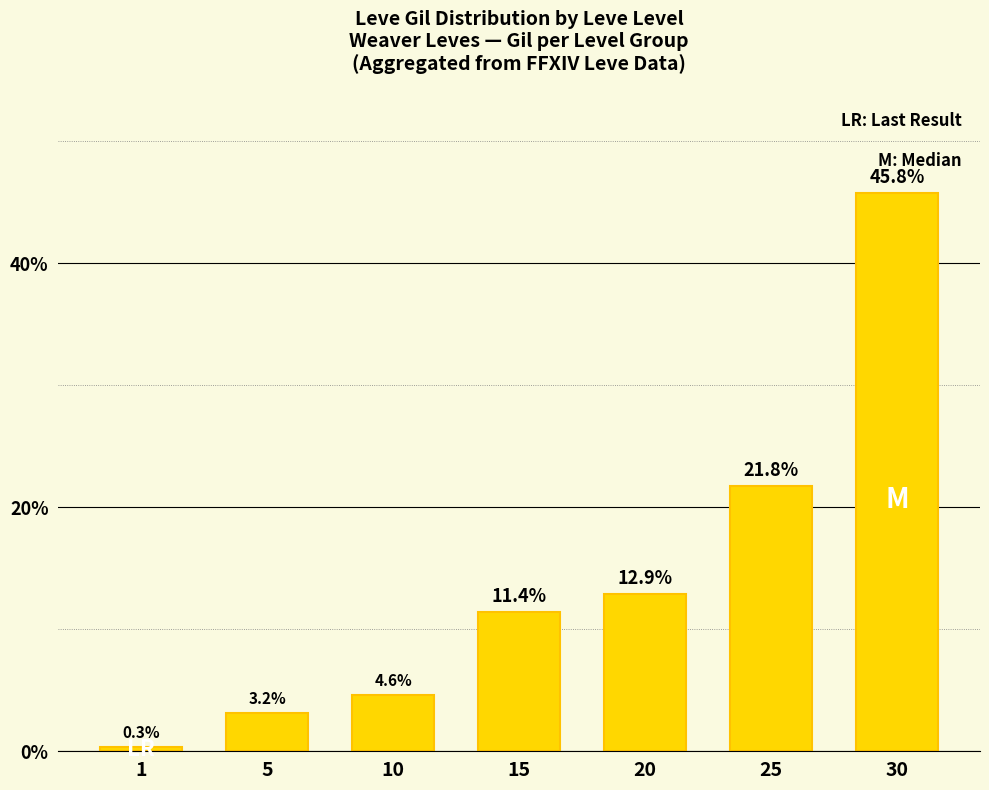

Is it true that the value at 15 is 11.4?

True